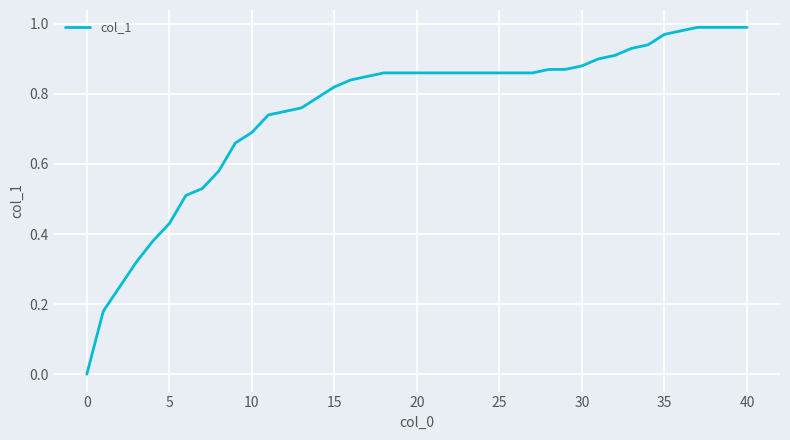

At which category does the chart reach its minimum across all series?

0